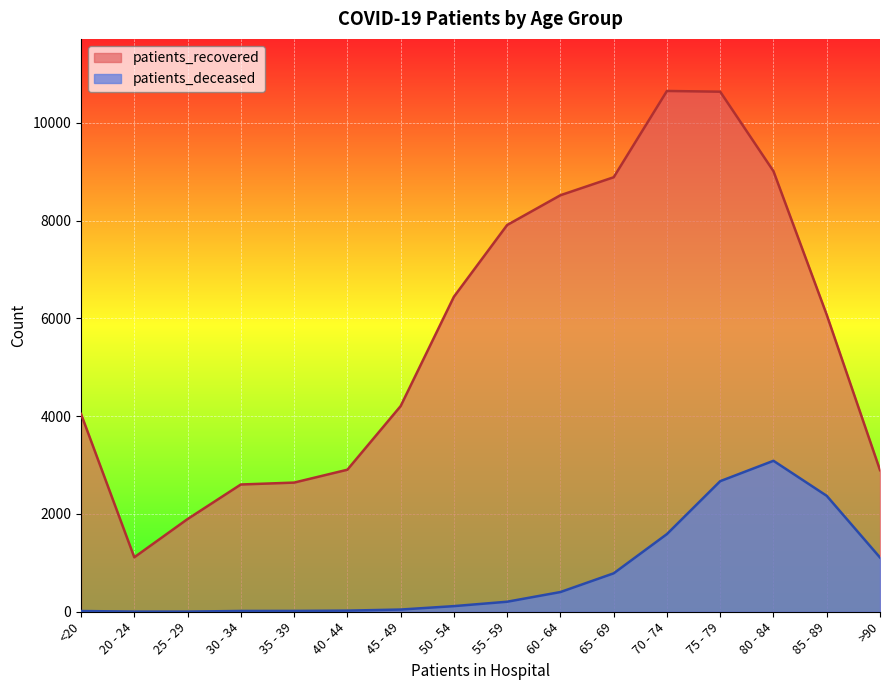

Which series has the widest spread of values?

patients_recovered